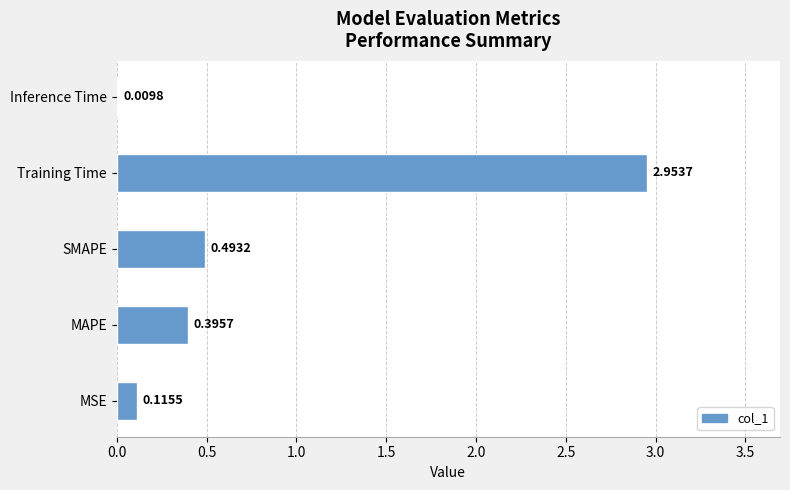

Between SMAPE and MAPE, which is larger?

SMAPE